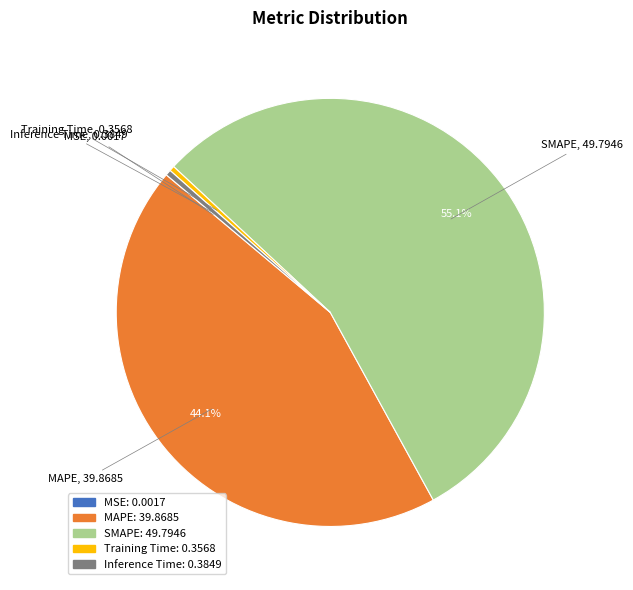

Do Inference Time and SMAPE together represent more than half of the pie?

Yes